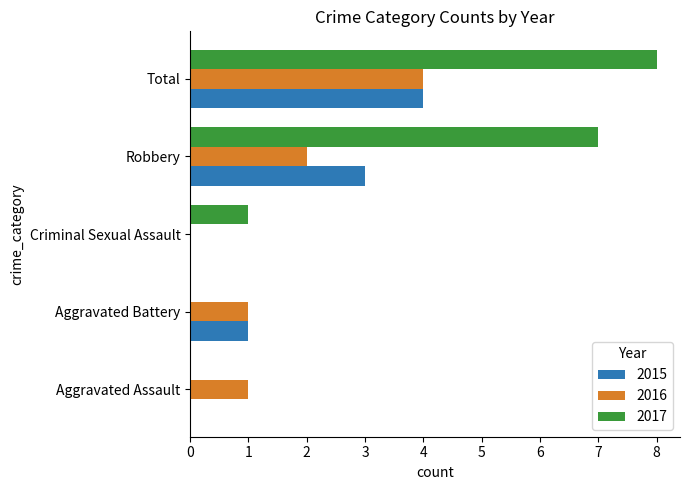

True or false: 2015 has a value of 1 at Criminal Sexual Assault.

False